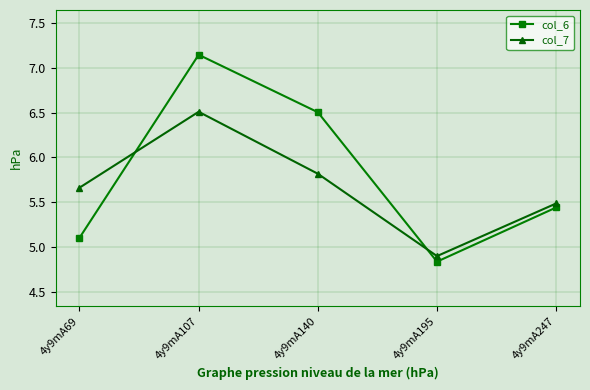

True or false: col_6 has more than 1 points higher than both neighbors.

False